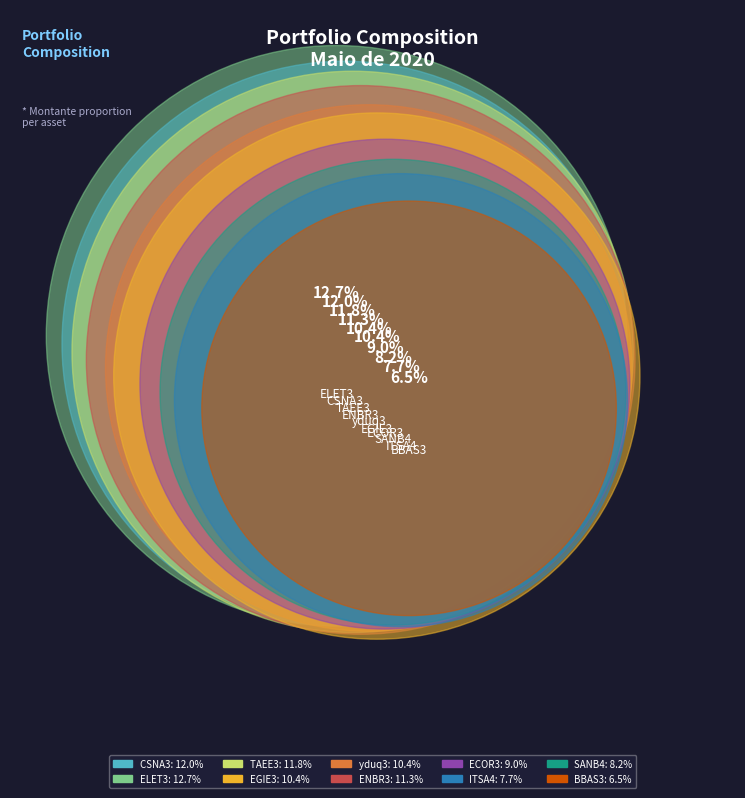

Which slice is the smallest?

BBAS3